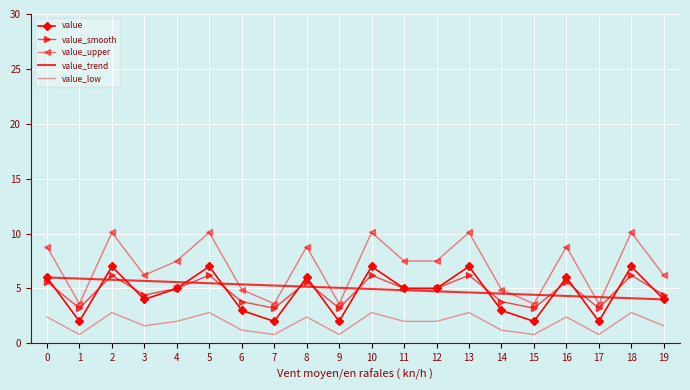

What is the highest value of the value_smooth series?

6.2